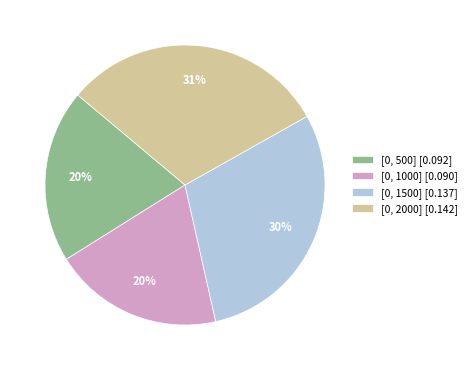

To the nearest percent, what is the difference between the [0, 1000] and [0, 1500] slice percentages?

10%